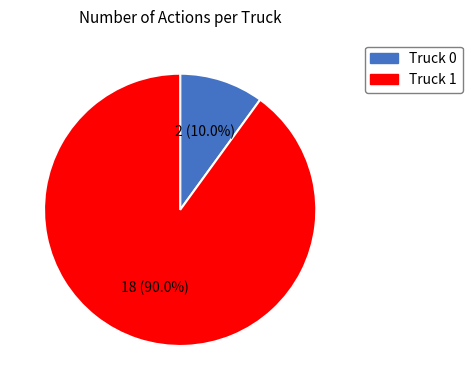

What is the smallest slice in the pie chart?

Truck 0